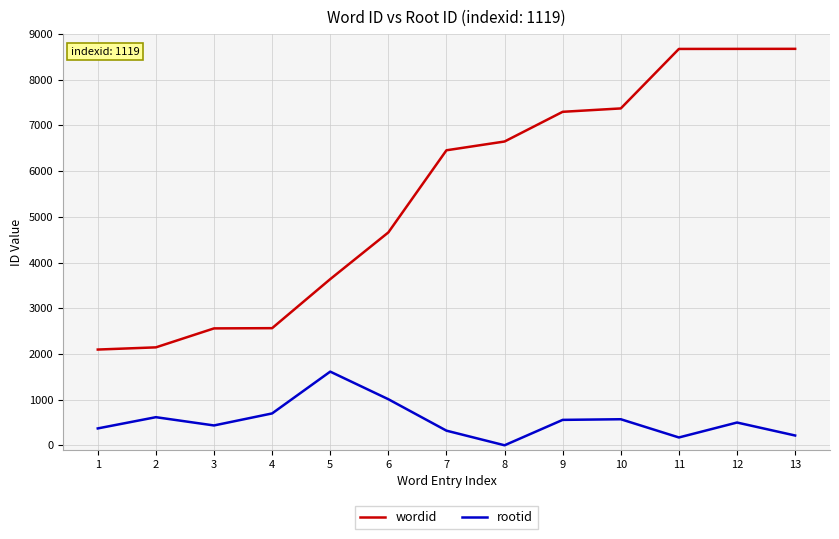

What is the difference between the maximum and minimum values in the wordid series?

6581